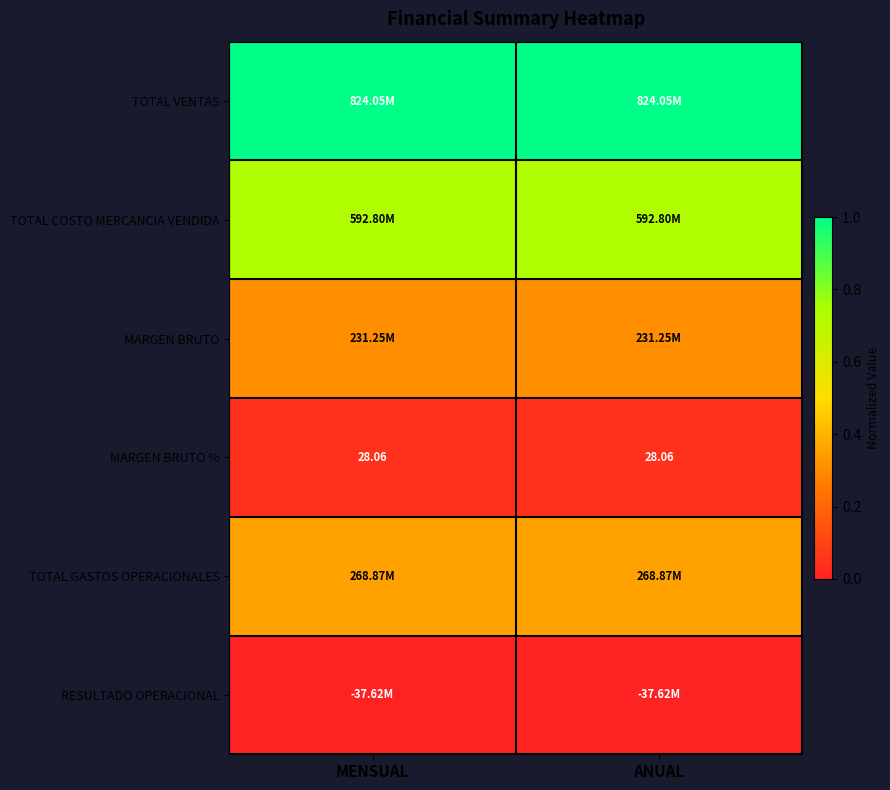

At which category is the sum across all series the highest?

MENSUAL